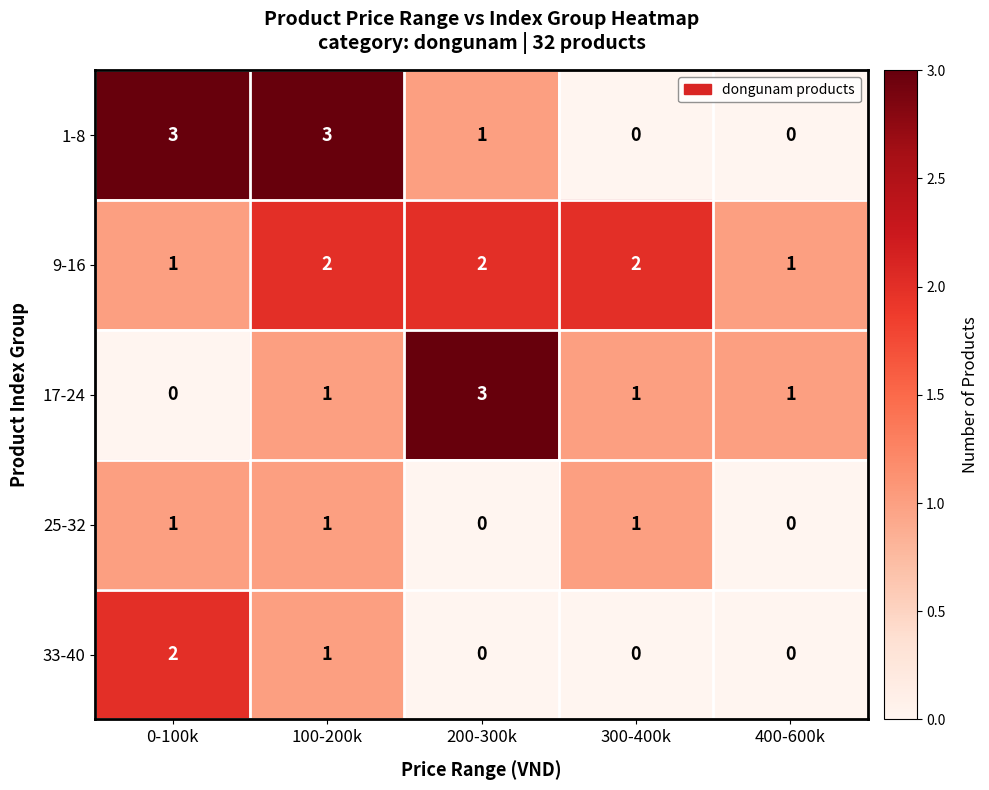

Which series has the largest total across all categories?

9-16